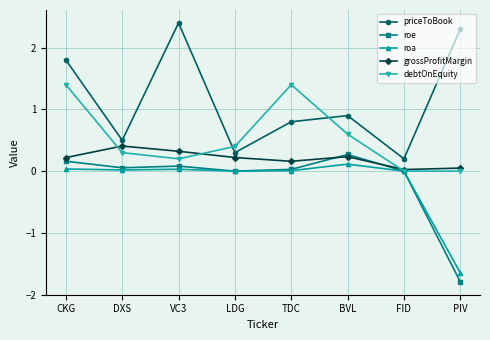

Read the priceToBook value at BVL.

0.9